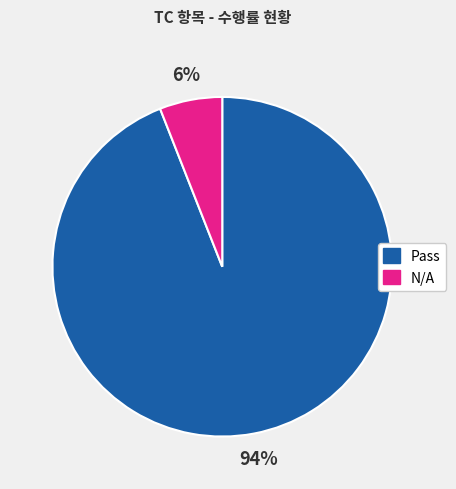

What percentage is the Pass slice, to the nearest percent?

94%